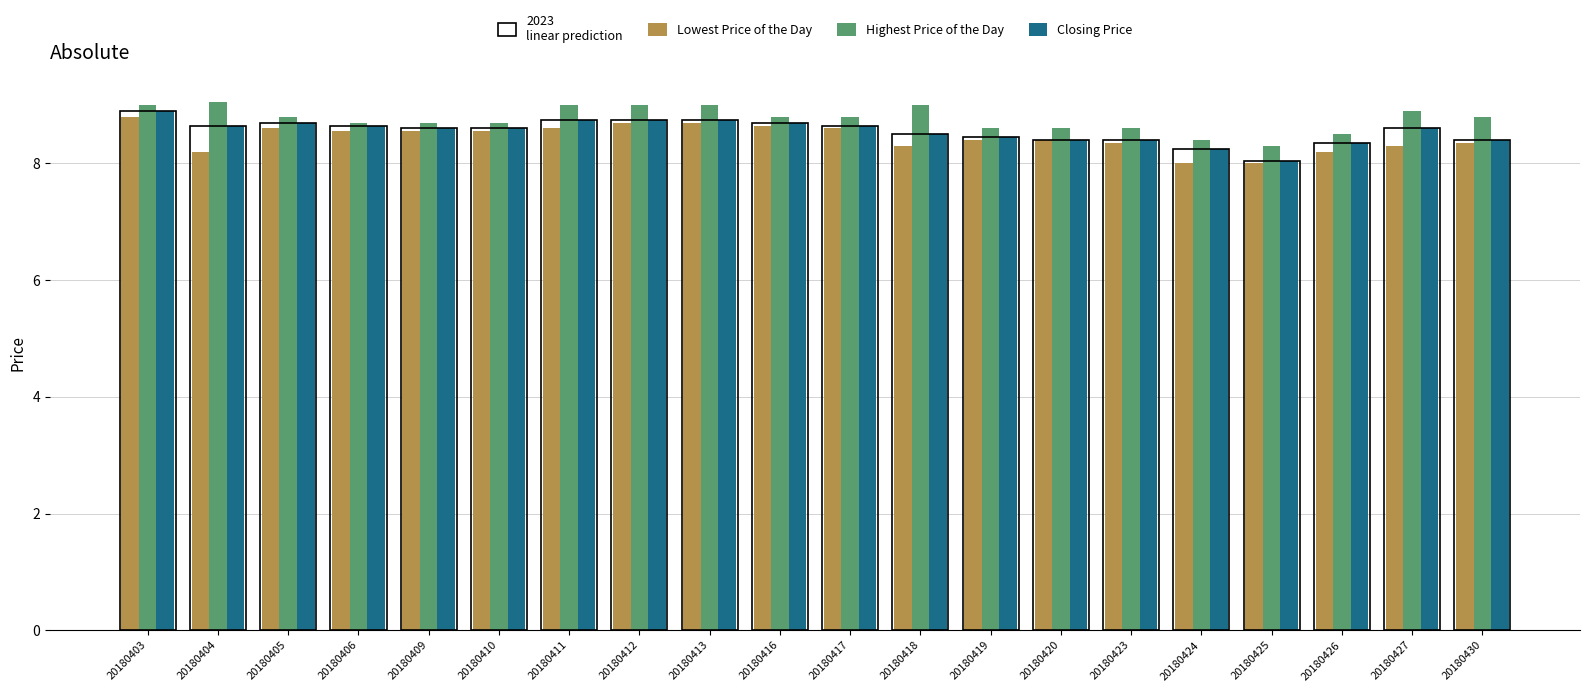

How many series are shown in this chart?

3